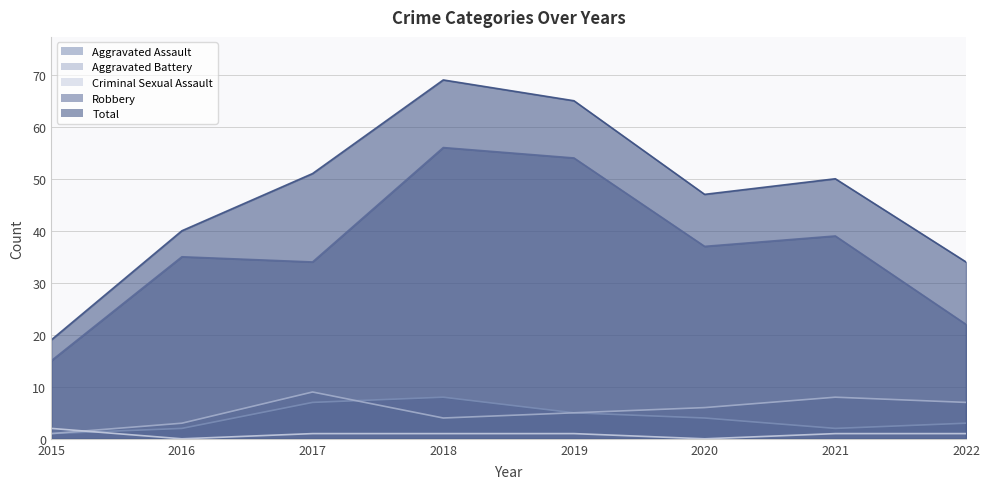

Where is Total nearest to the value 44?

2020